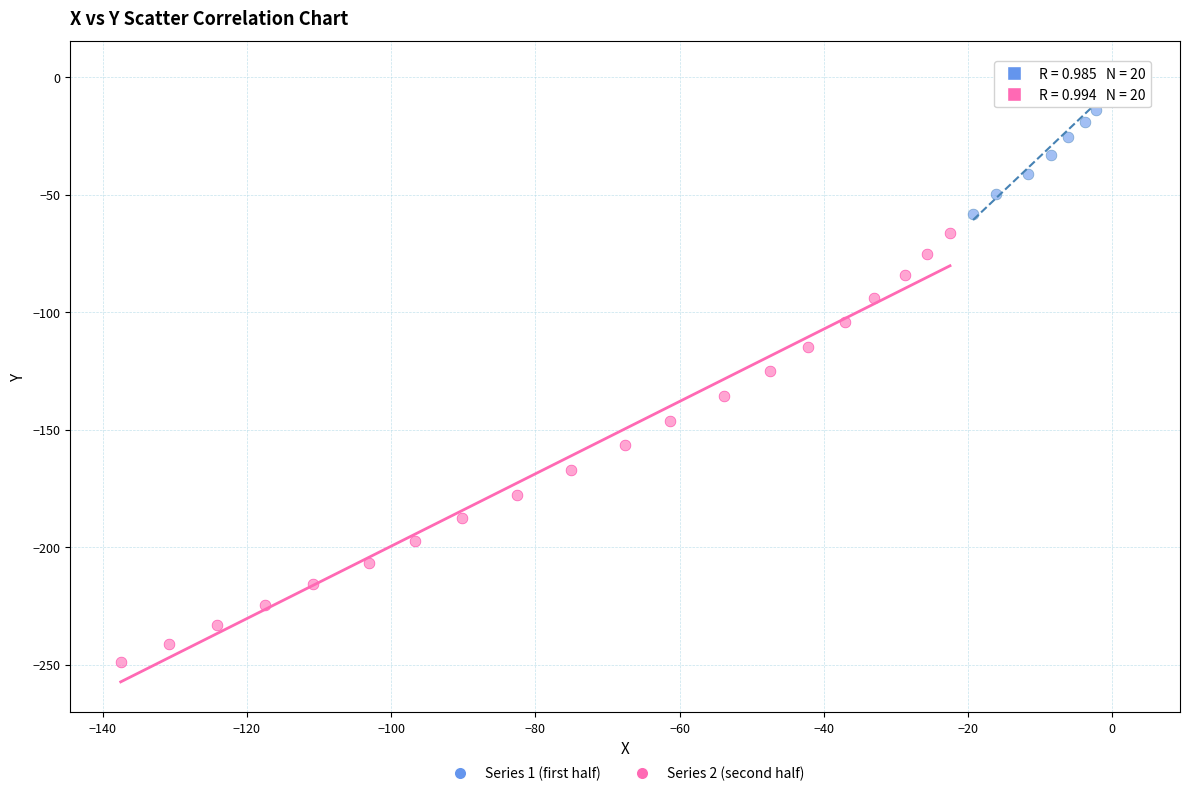

Which series has the largest Y range (max minus min)?

Series 2 (second half)